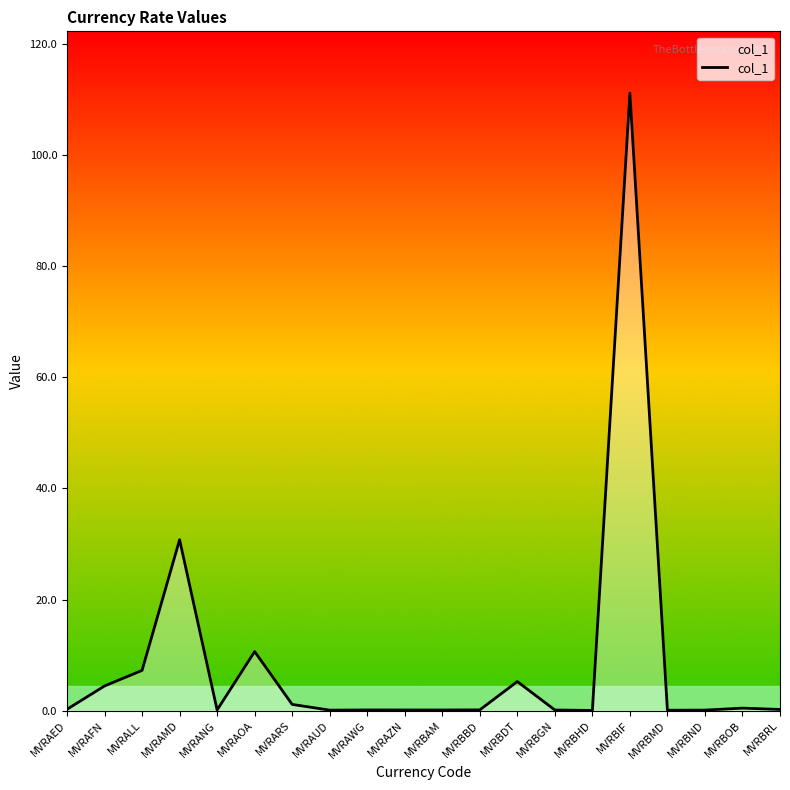

What is the sum of all values?

172.4